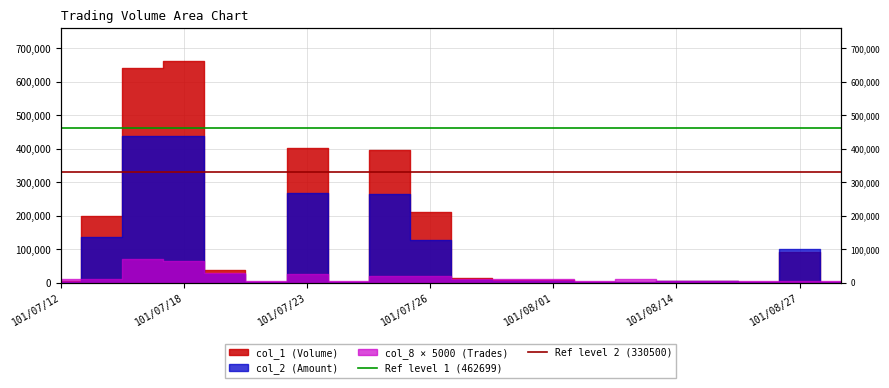

Which series has the largest total across all categories?

Ref level 1 (462699)